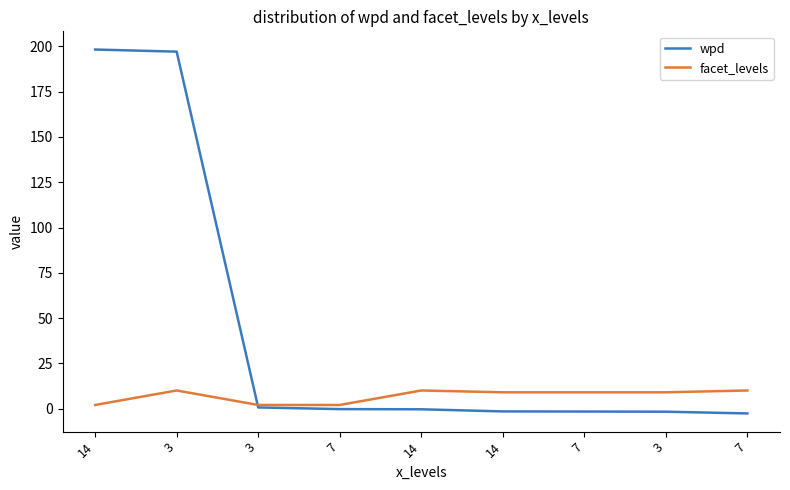

What is the label of the 6th point from the right?

7